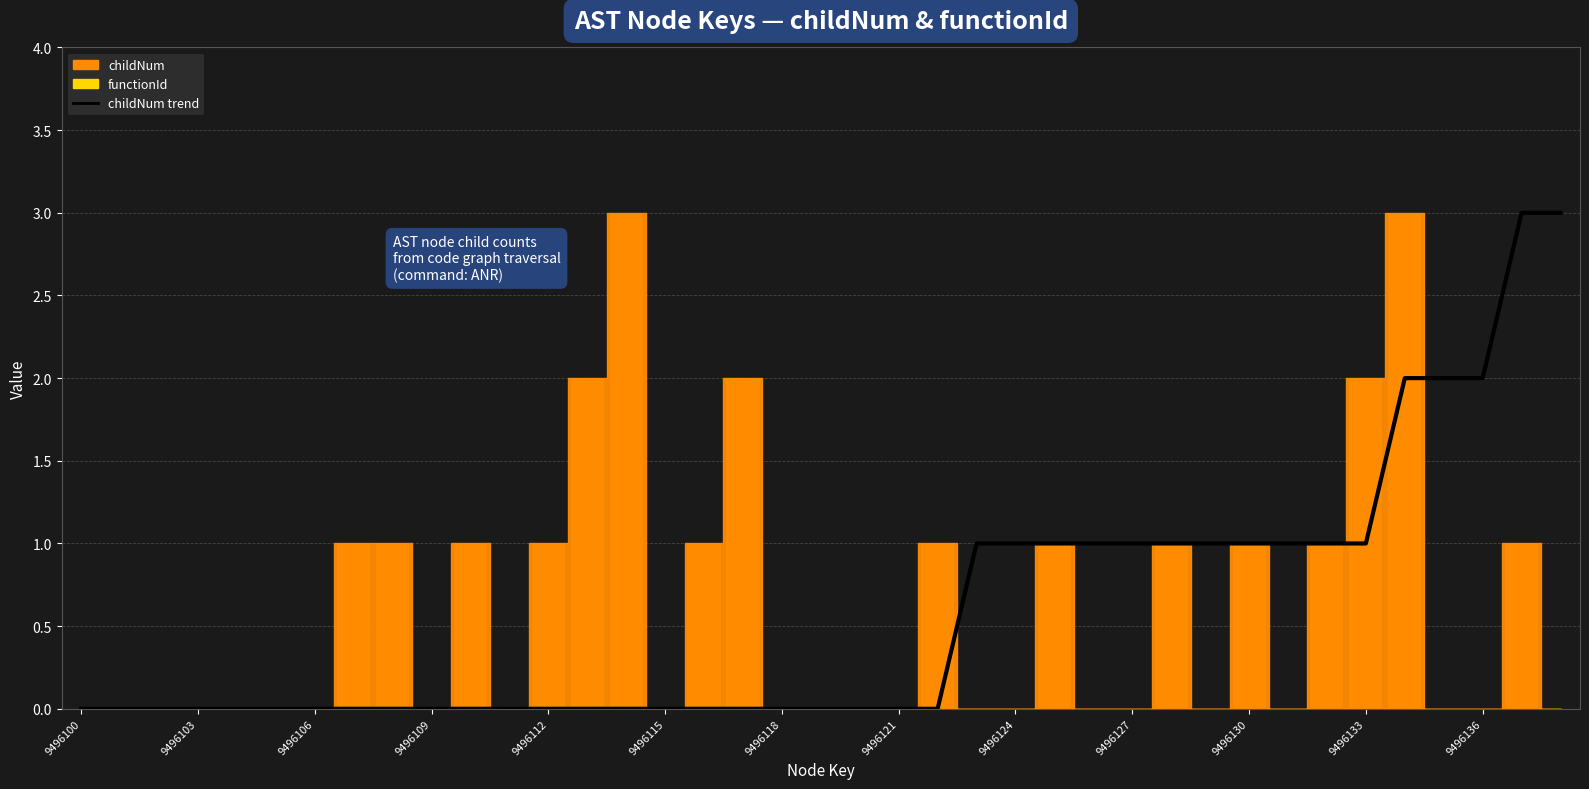

Reading left to right, what are all the values shown in this chart?

childNum trend: 0	0	0	0	0	0	0	0	0	0	0	0	0	0	0	0	0	0	0	0	0	0	0	1	1	1	1	1	1	1	1	1	1	1	2	2	2	3	3
childNum (bar): 0	0	0	0	0	0	0	1	1	0	1	0	1	2	3	0	1	2	0	0	0	0	1	0	0	1	0	0	1	0	1	0	1	2	3	0	0	1	0